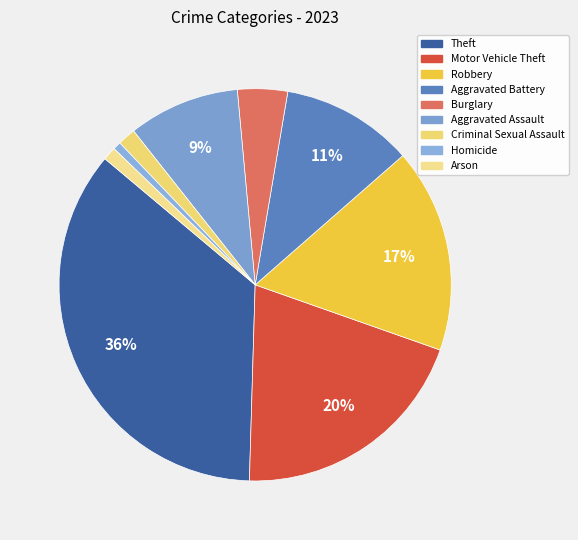

To the nearest percent, what percentage of the pie is Aggravated Assault?

9%